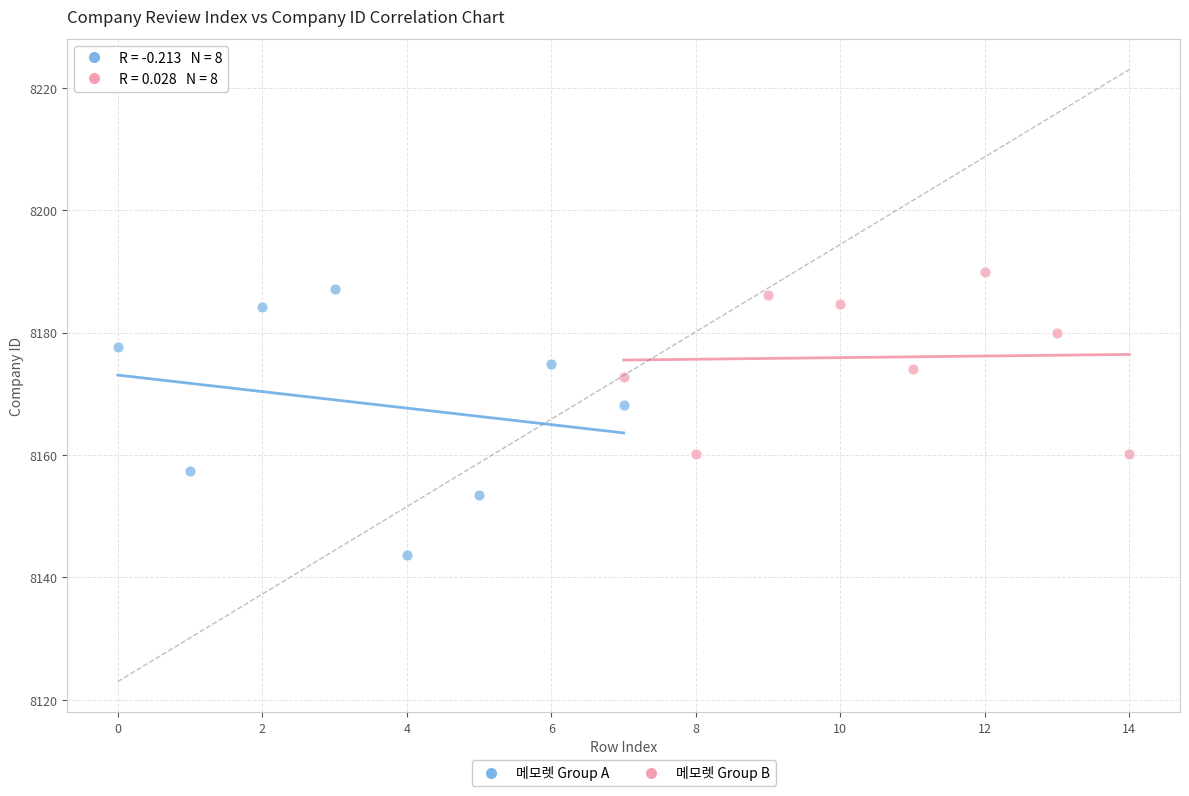

What are all the series names shown in the legend?

메모렛 Group A, 메모렛 Group B